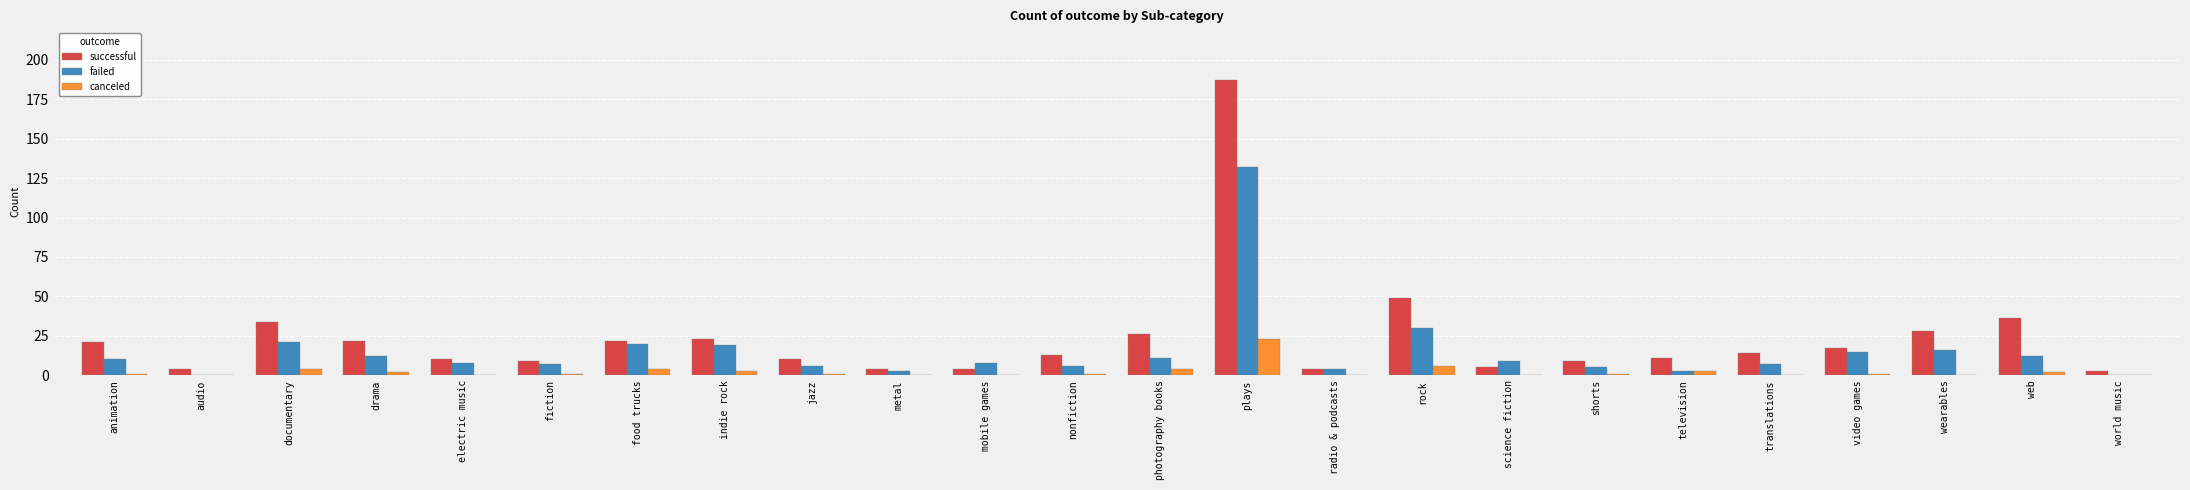

Which series changed the most between indie rock and photography books?

failed